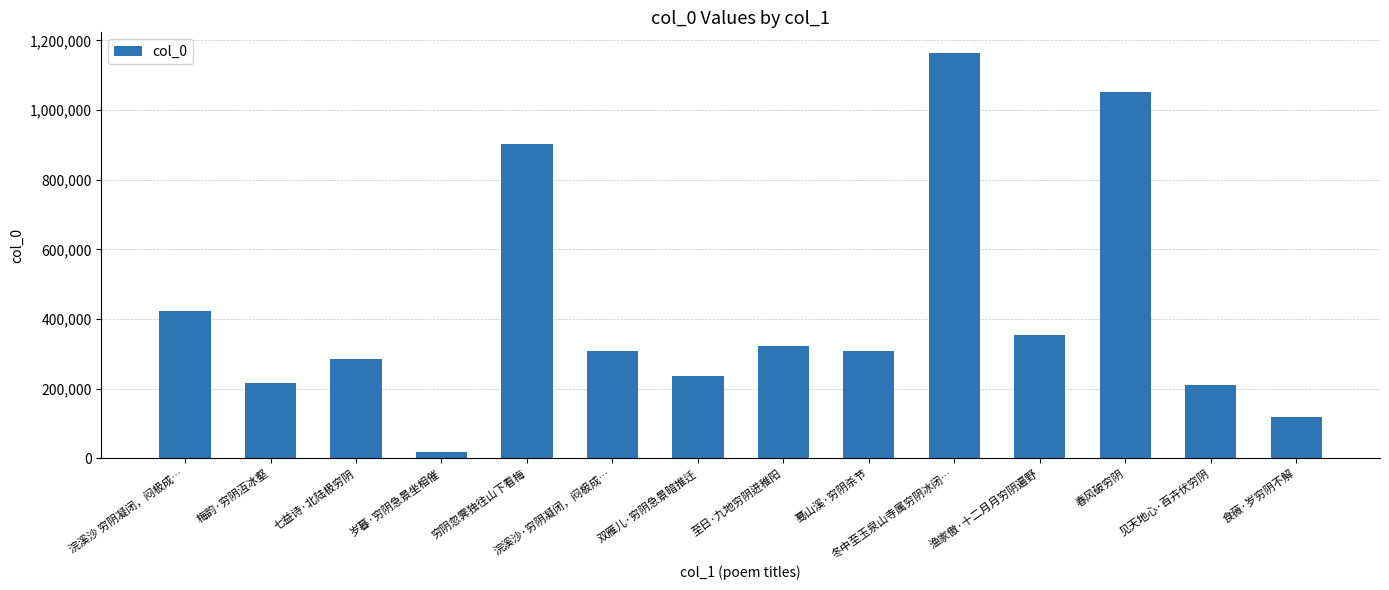

What is the sum of all values?

5917078